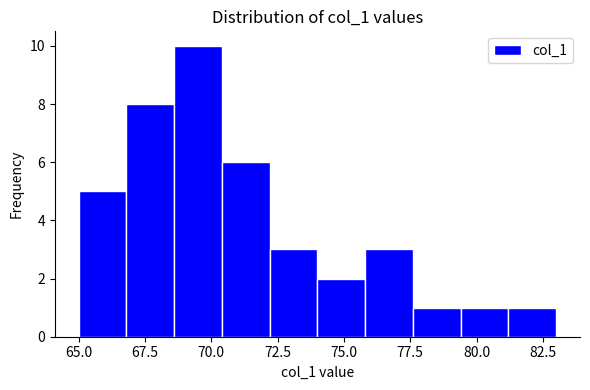

Read against the x-axis, roughly where is the centre of the tallest bar?

69.5